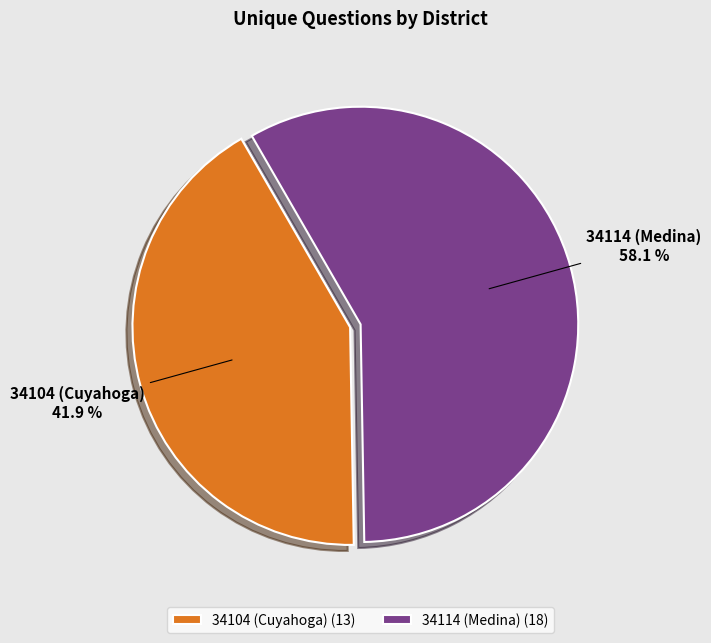

To the nearest percent, what is the average slice percentage?

50%